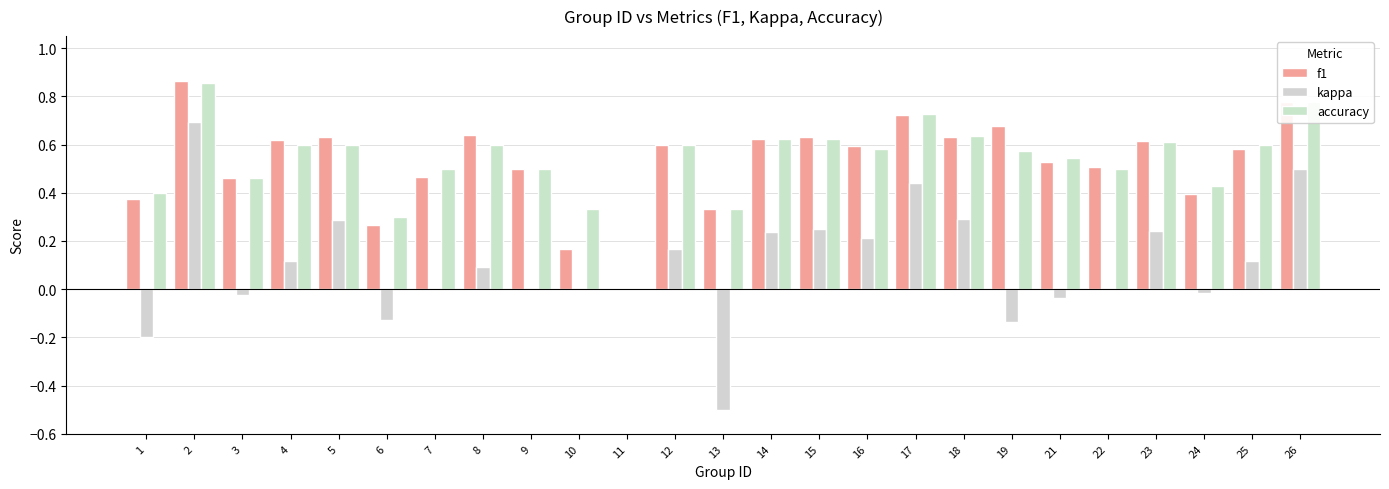

How many groups of bars are there?

25